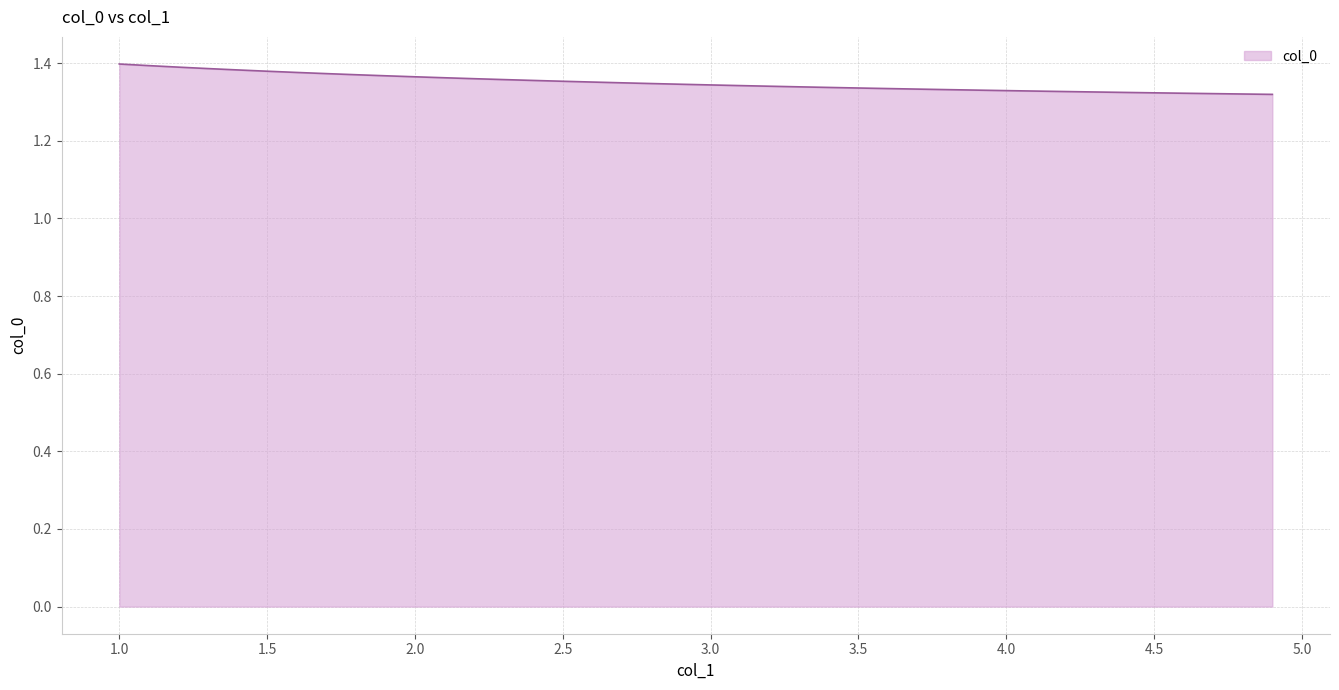

Reading left to right, transcribe all the data shown in this chart.

1.0=1.4	1.1=1.4	1.2=1.4	1.3=1.4	1.4=1.4	1.5=1.4	1.6=1.4	1.7=1.4	1.8=1.4	1.9=1.4	2.0=1.4	2.1=1.4	2.2=1.4	2.3=1.4	2.4=1.4	2.5=1.4	2.6=1.4	2.7=1.3	2.8=1.3	2.9=1.3	3.0=1.3	3.1=1.3	3.2=1.3	3.3=1.3	3.4=1.3	3.5=1.3	3.6=1.3	3.7=1.3	3.8=1.3	3.9=1.3	4.0=1.3	4.1=1.3	4.2=1.3	4.3=1.3	4.4=1.3	4.5=1.3	4.6=1.3	4.7=1.3	4.8=1.3	4.9=1.3